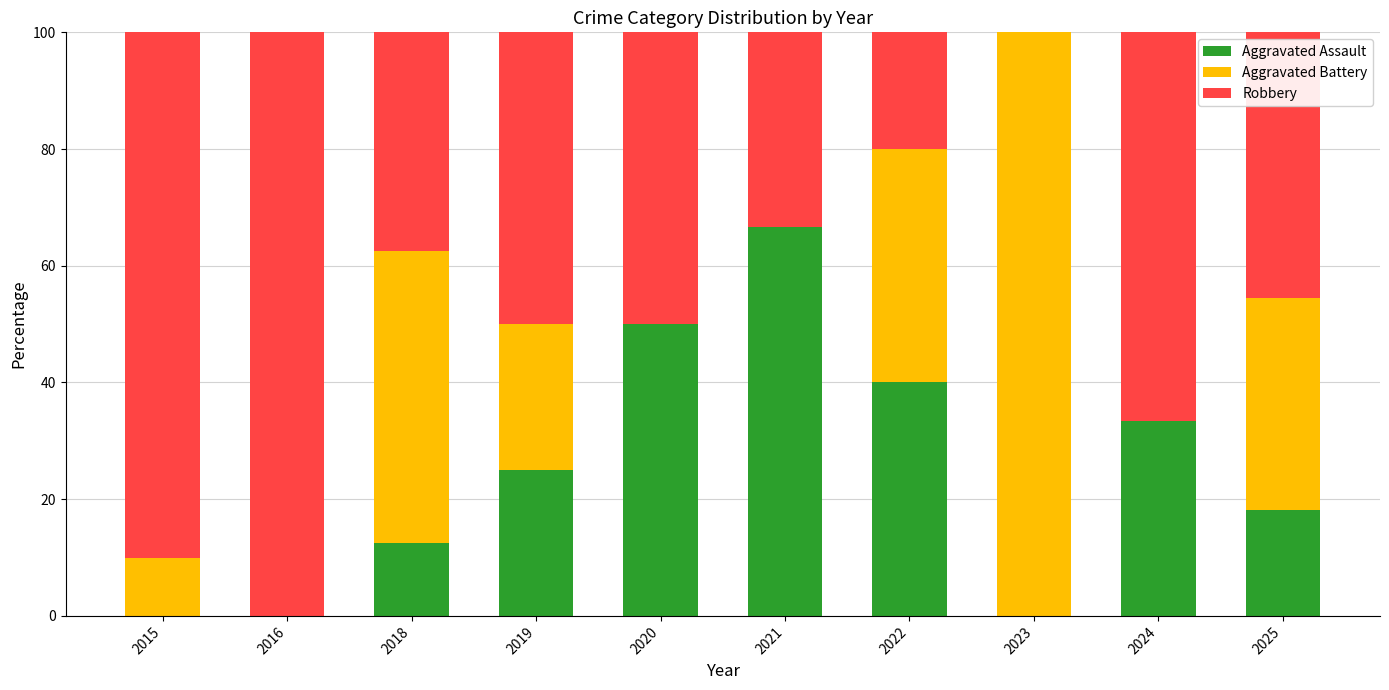

What is the highest value of the Aggravated Assault series?

66.7